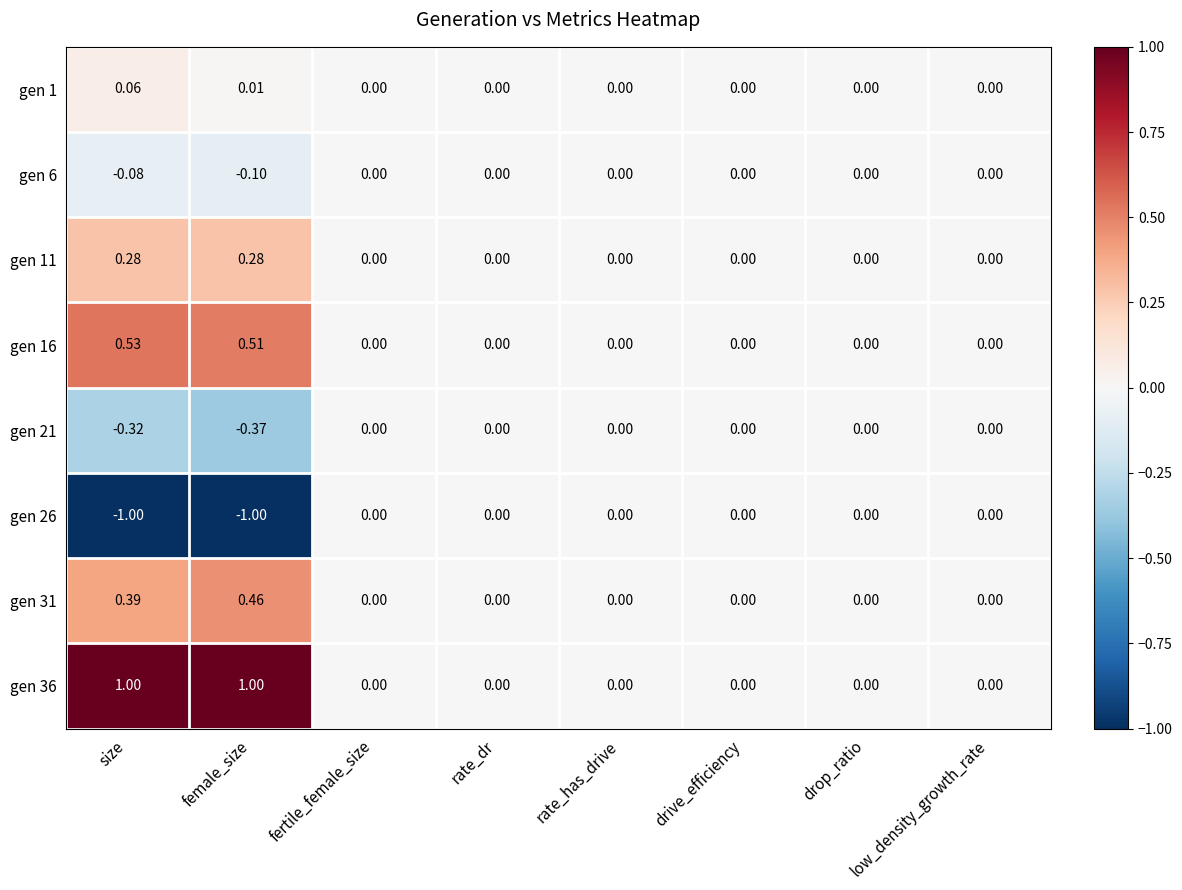

At which category is the sum across all series the highest?

size